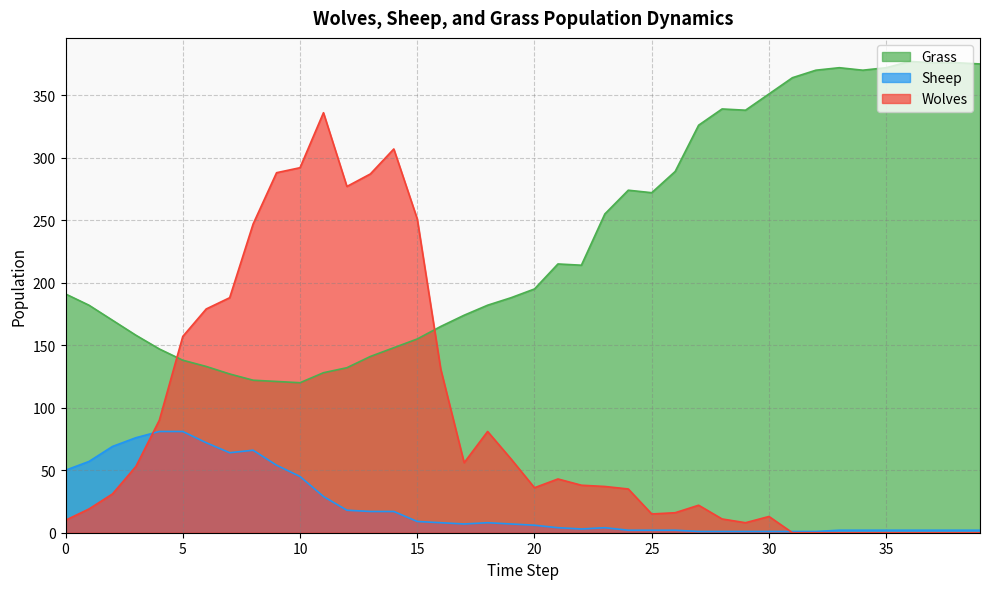

Does the chart have visible grid lines?

Yes